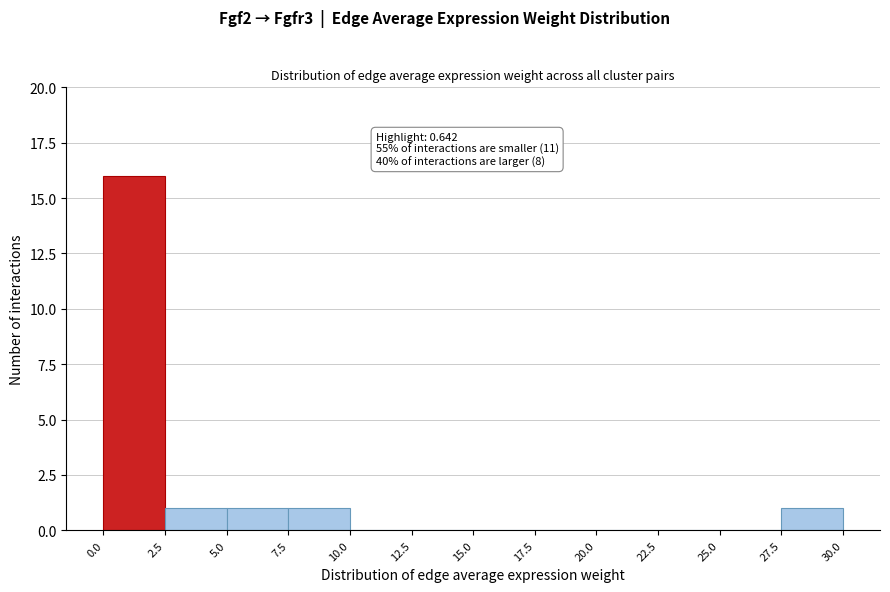

Which range on the x-axis has the tallest bar?

0.0 to 2.5